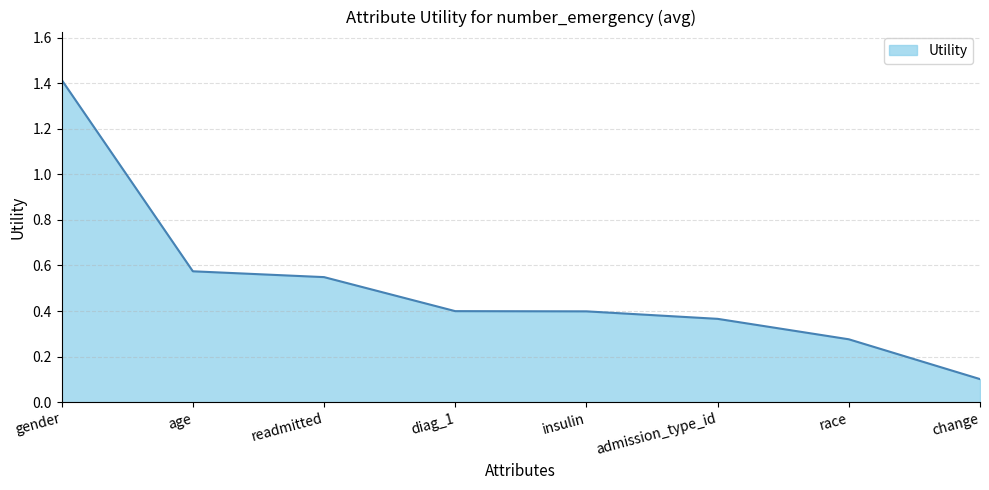

The chart shows a value of 0.4 at race. True or false?

False